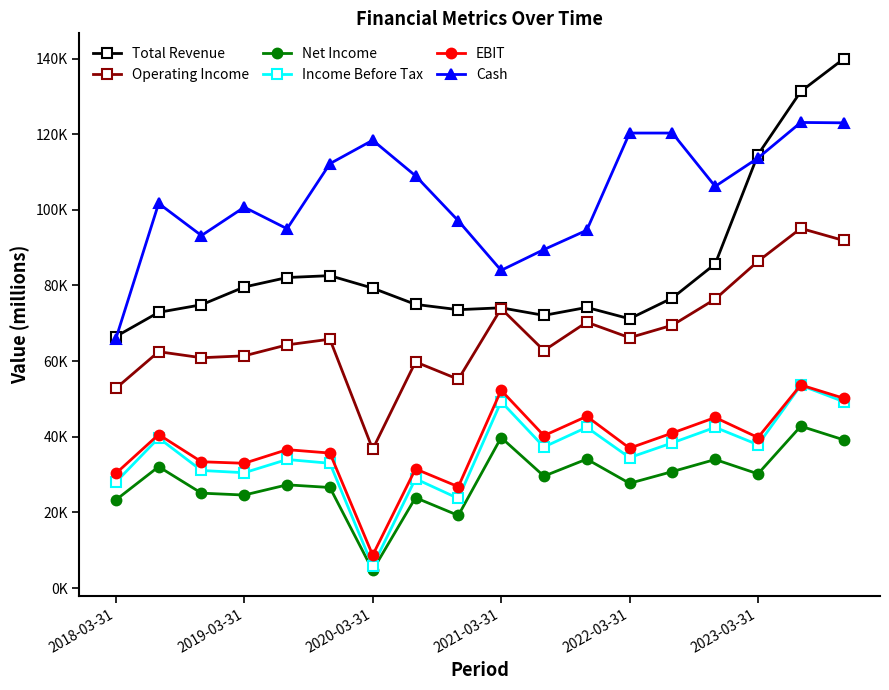

Does the chart have visible grid lines?

No